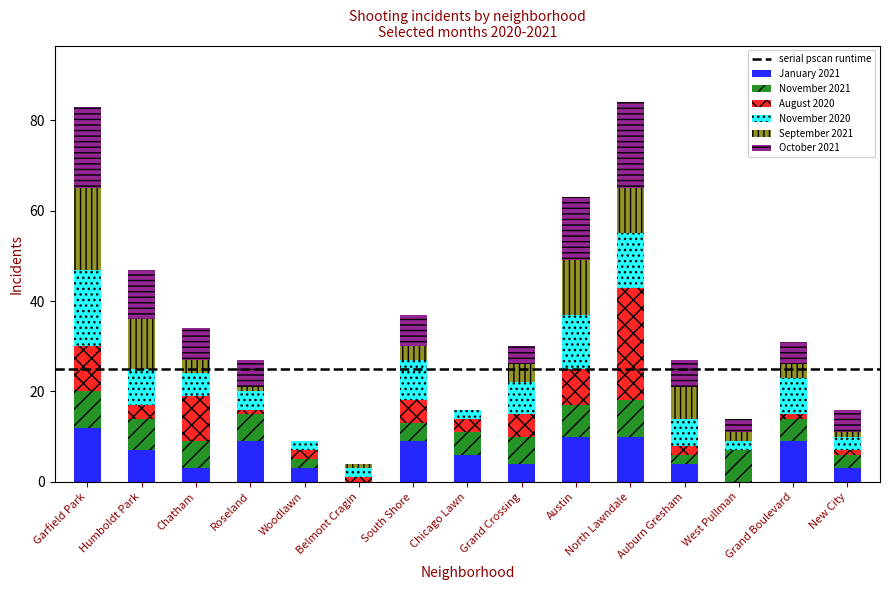

What is the total value across all series at Grand Crossing?

30